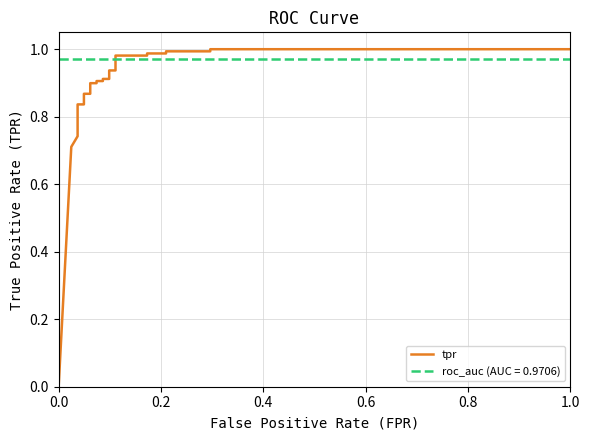

What is the greatest value displayed?

1.0